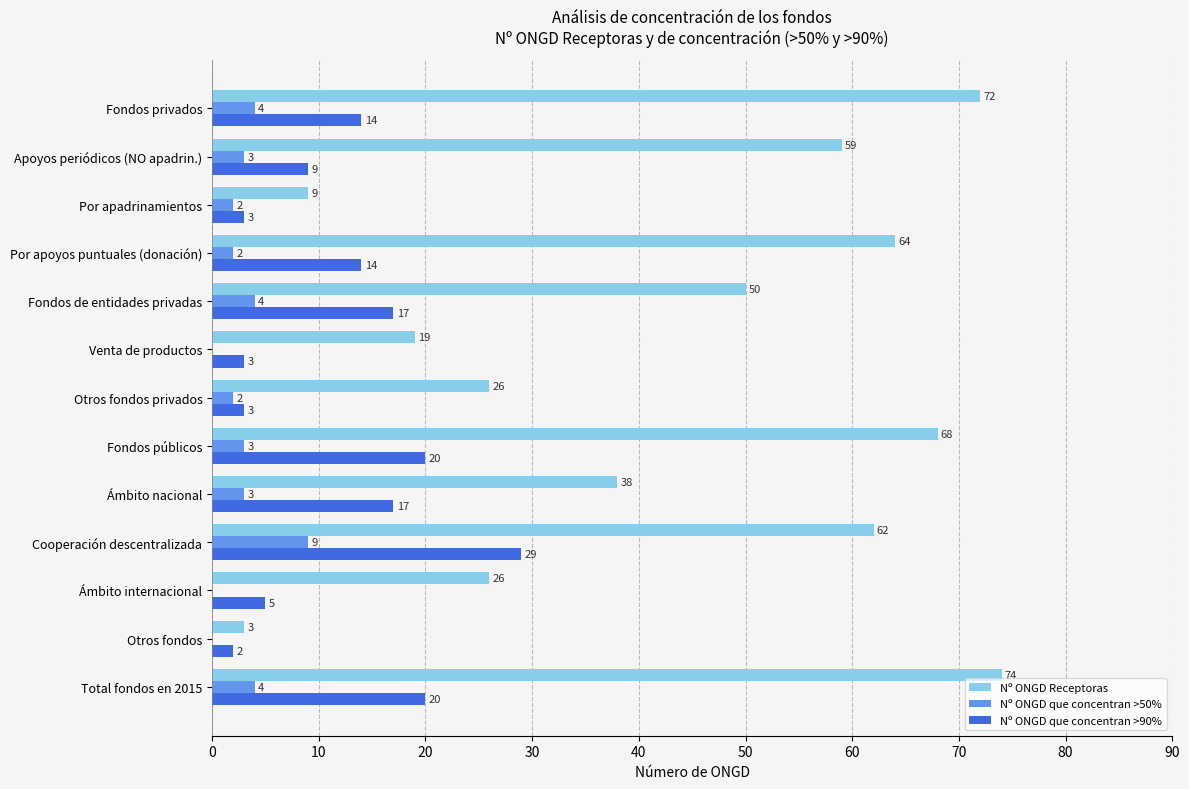

How many data points does each series have?

13